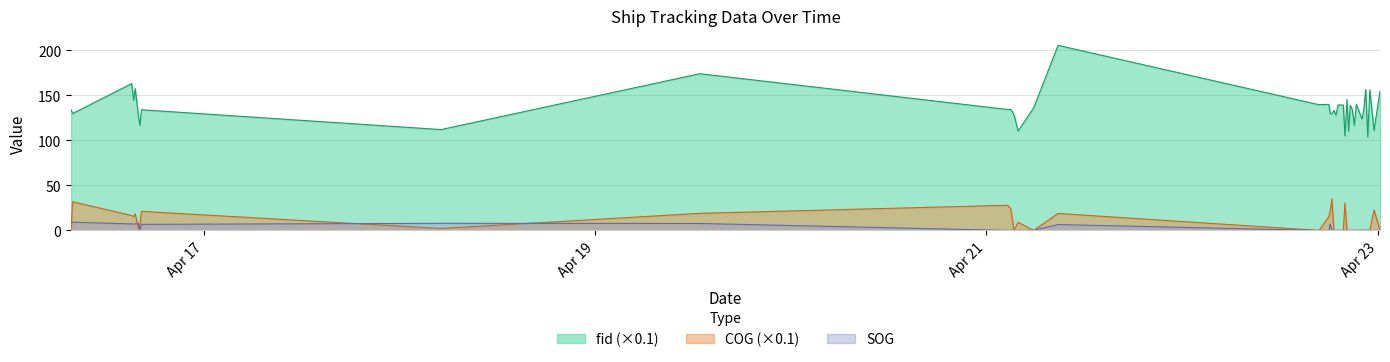

Which series has the largest range (max minus min)?

fid (×0.1)